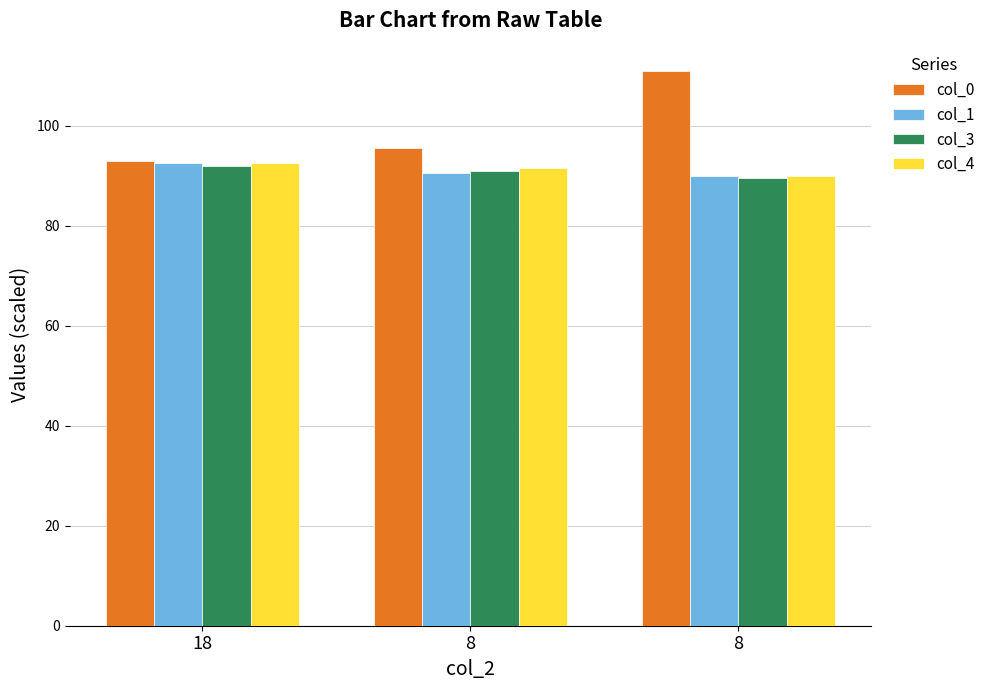

How many groups of bars are there?

3